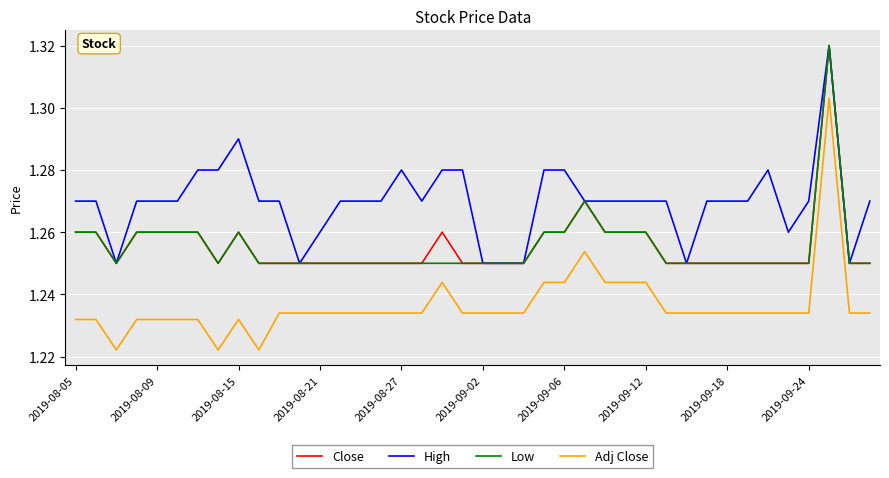

True or false: Adj Close and Close intersect in this chart.

False